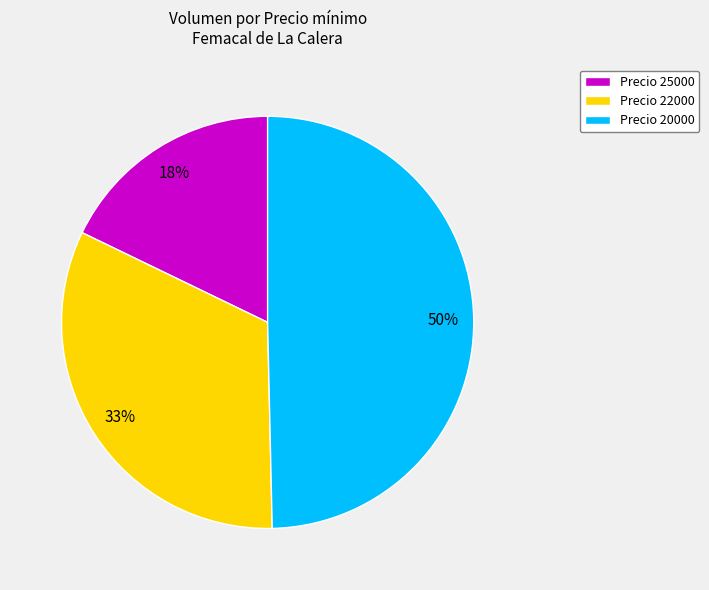

To the nearest percent, what is the difference between the Precio 25000 and Precio 20000 slice percentages?

32%